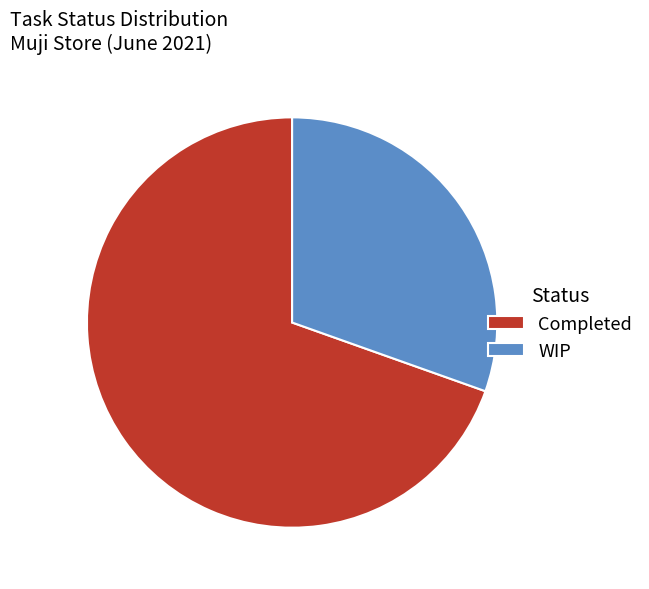

Count the number of slices in the pie.

2